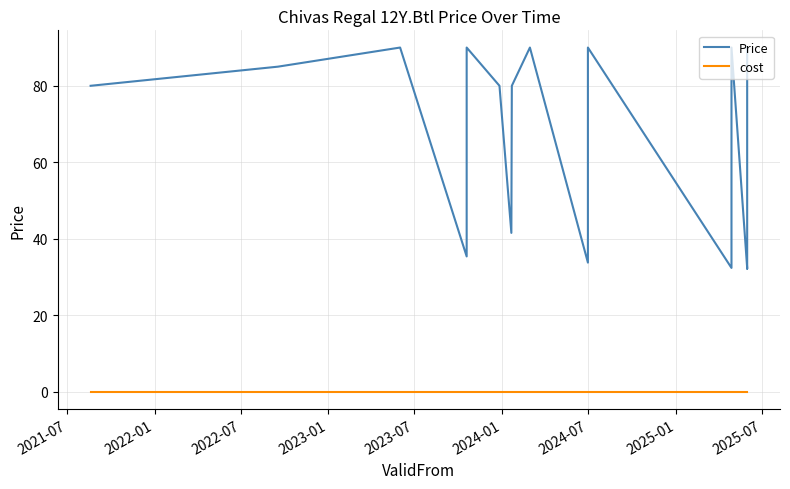

What is the total value across all series at 2021-07?

80.0